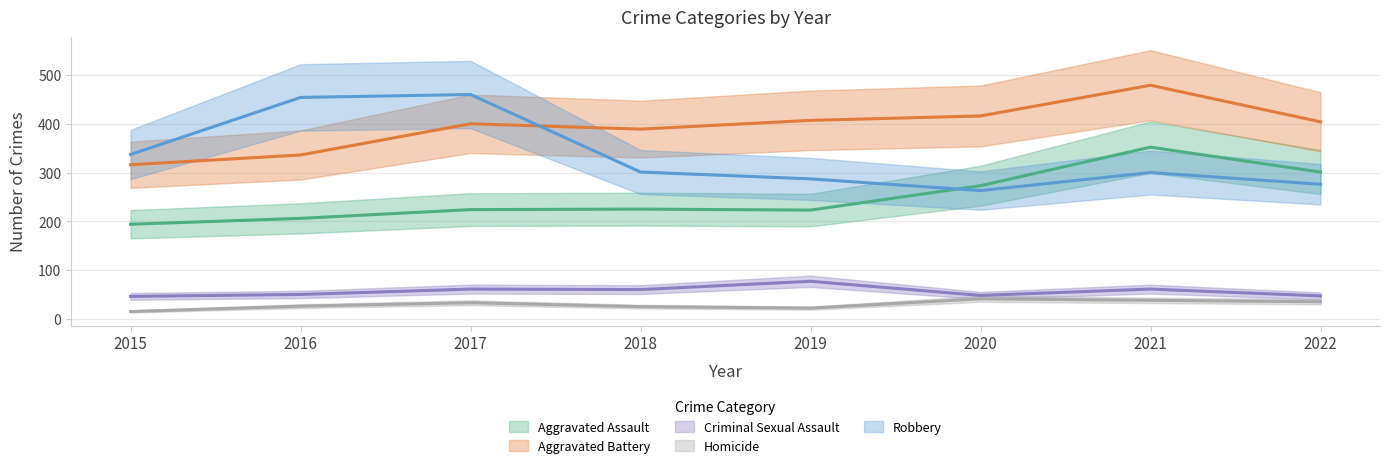

True or false: Homicide and Aggravated Battery cross at least once.

False